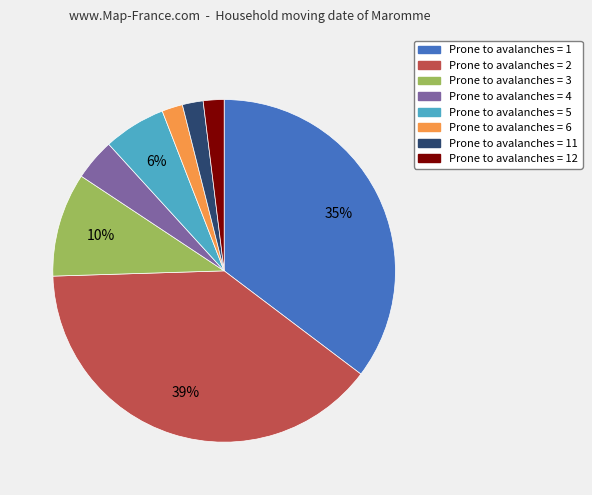

Is there any slice that represents more than half of the pie?

No